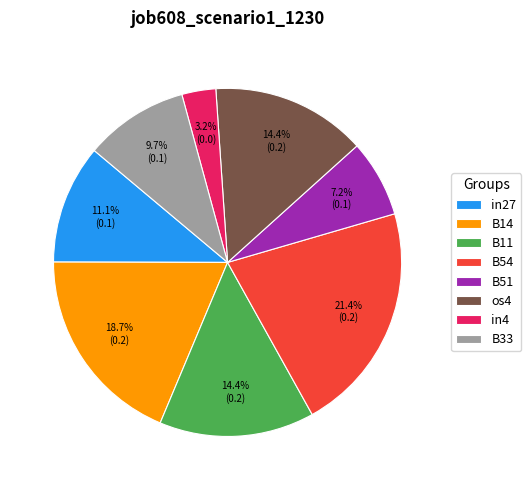

Count the number of slices in the pie.

8